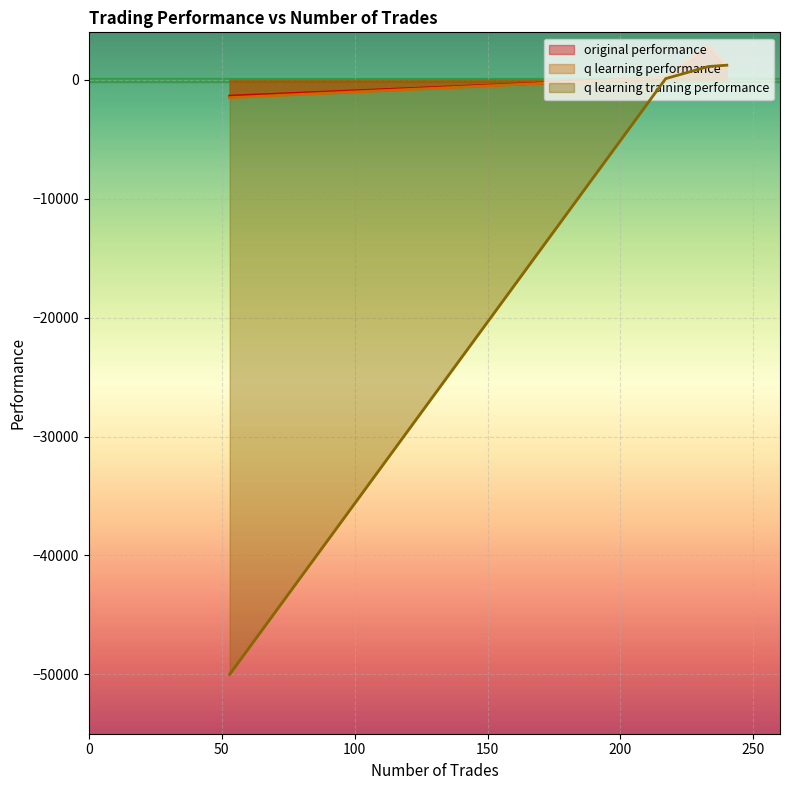

What are all the series names shown in the legend?

original performance, q learning performance, q learning training performance